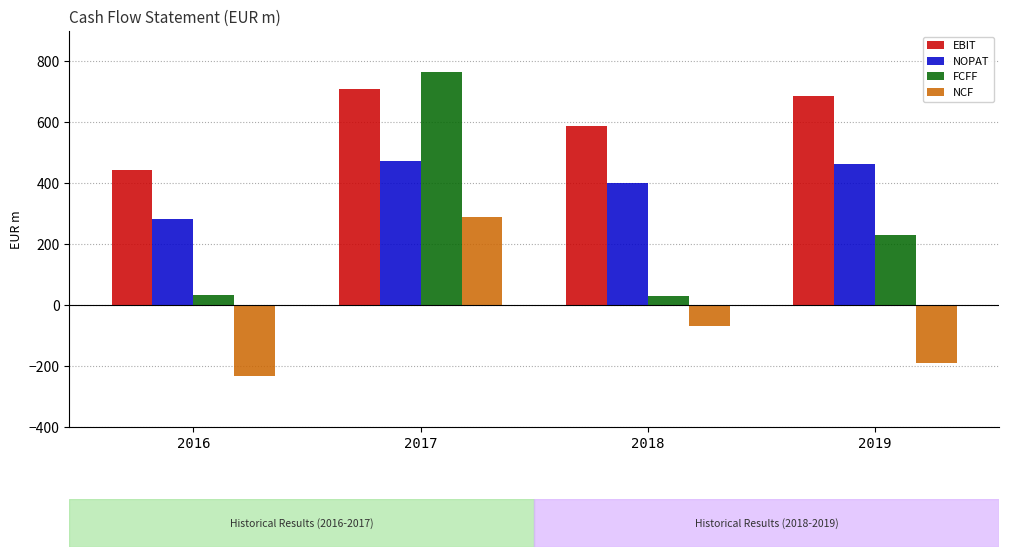

The value of FCFF at 2016 is 32.2. True or false?

True